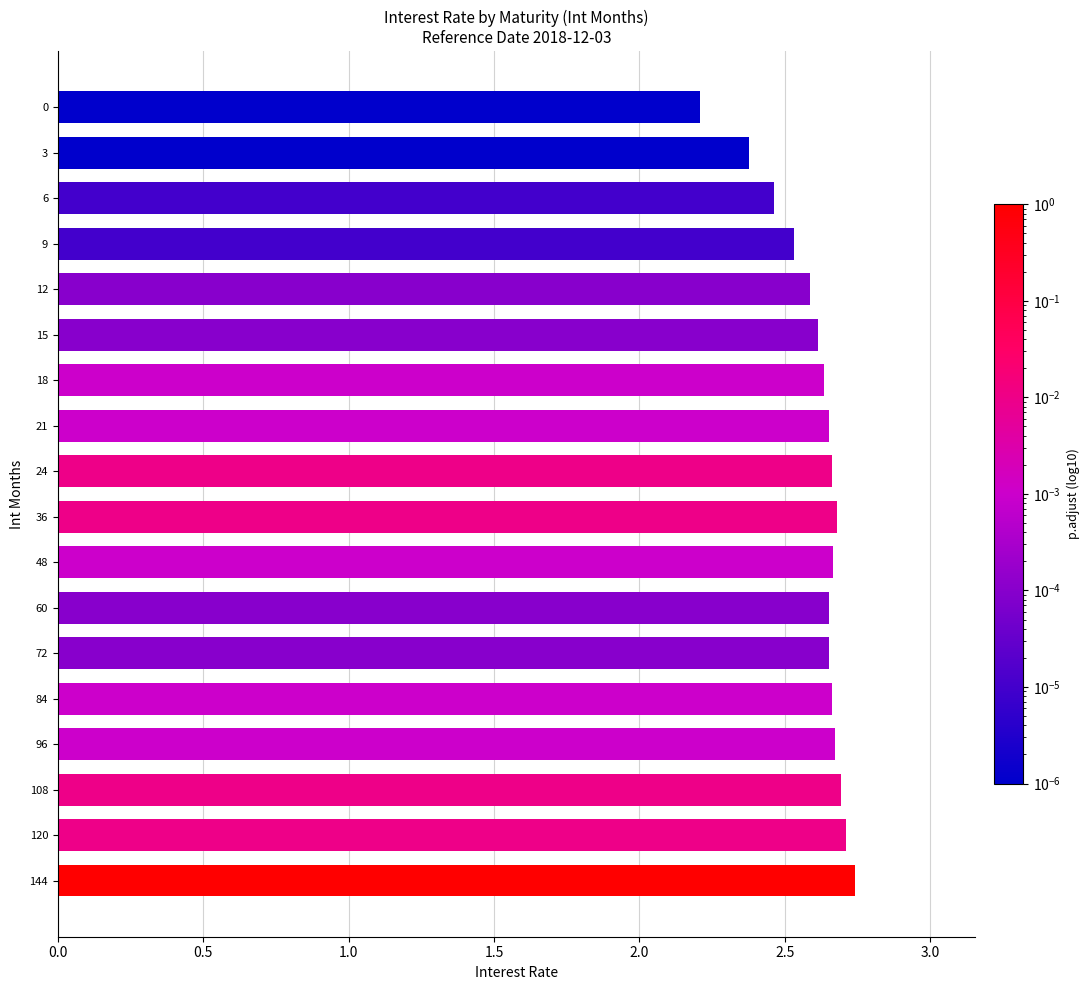

What is the sum of all values?

46.9